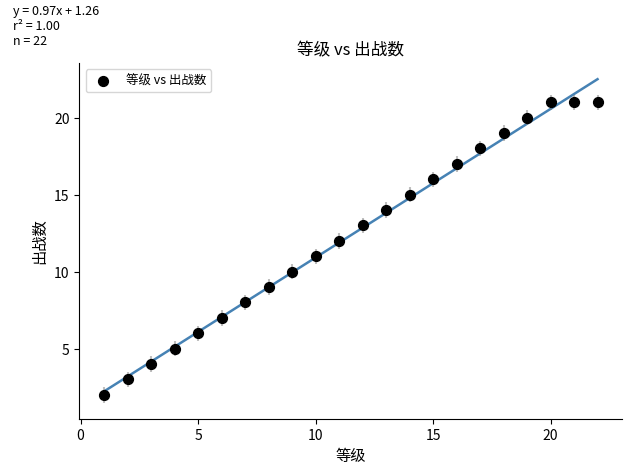

What is the range of X values (max minus min)?

21